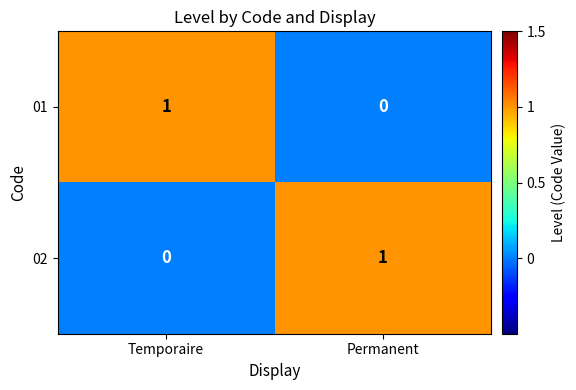

Is the value of 01 at Permanent greater than the value of 02 at Permanent?

No